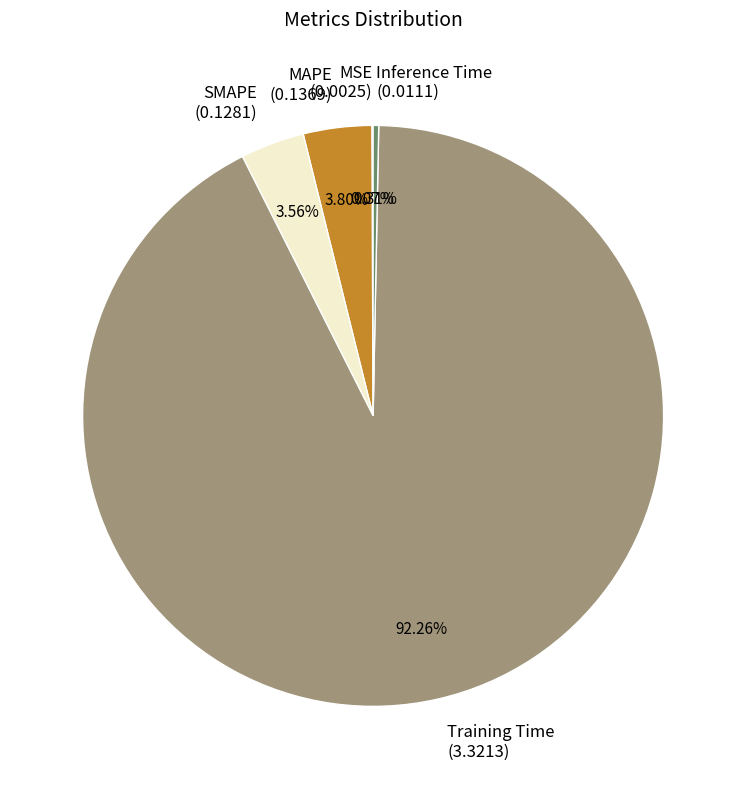

Is the sum of Inference Time (0.0111) and SMAPE (0.1281) greater than half?

No